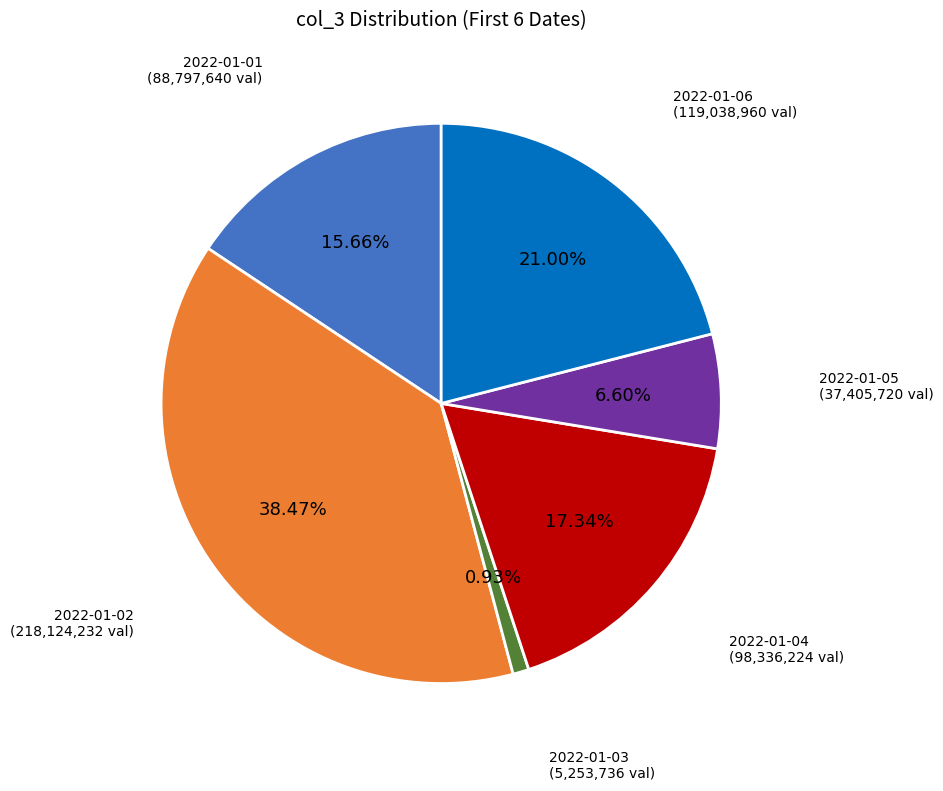

Is there any slice that represents more than half of the pie?

No